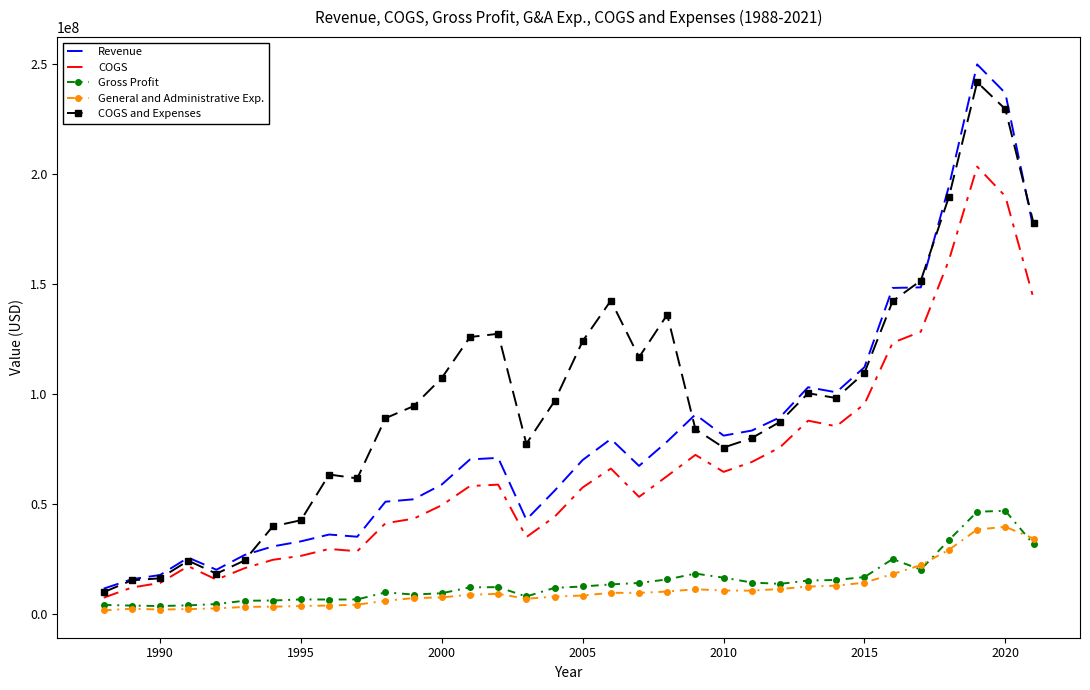

What is the lowest value of the COGS series?

7400000